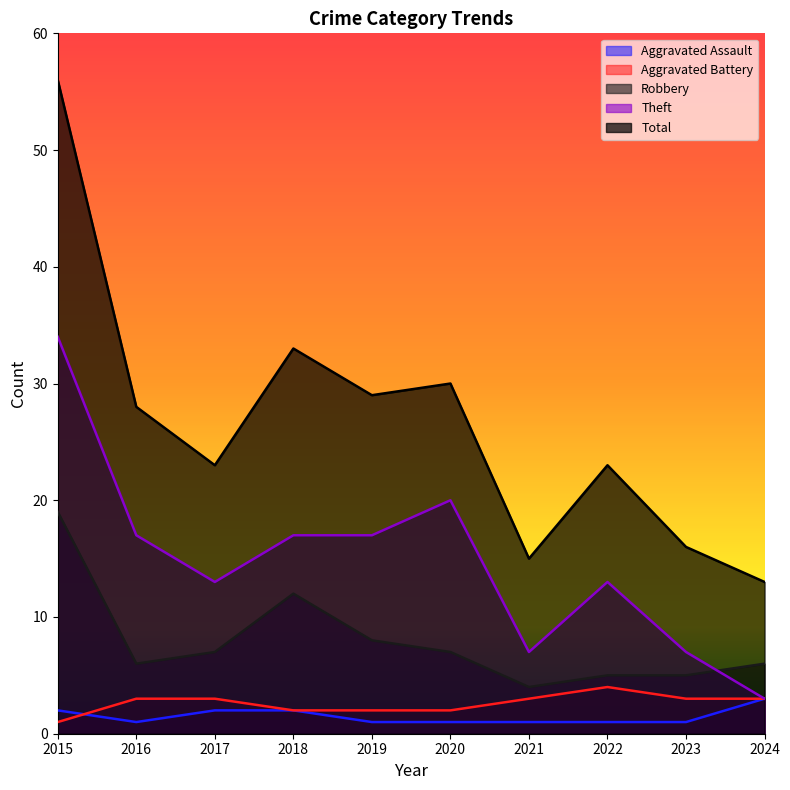

Rank the series by their maximum value, from lowest to highest.

Aggravated Assault, Aggravated Battery, Robbery, Theft, Total